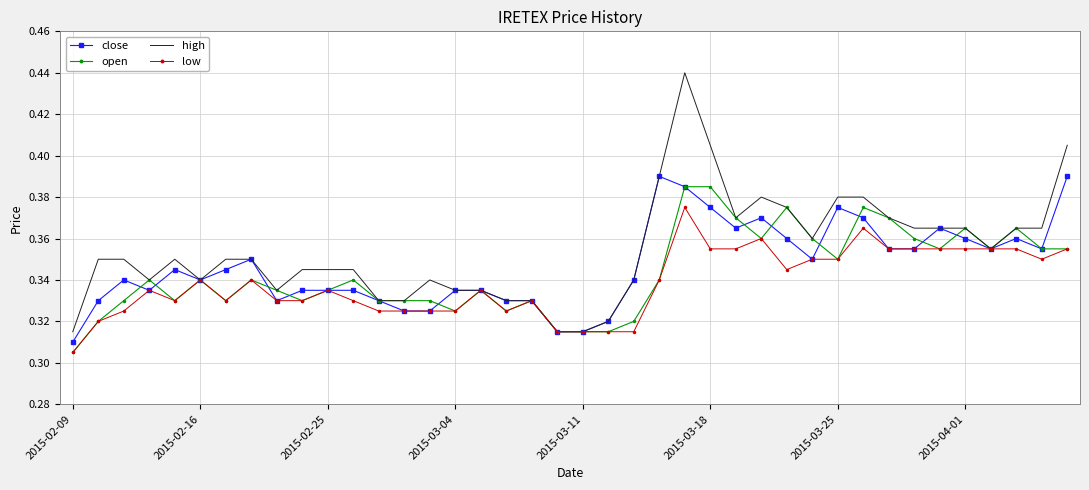

List the series in order of their overall mean, highest first.

high, close, open, low